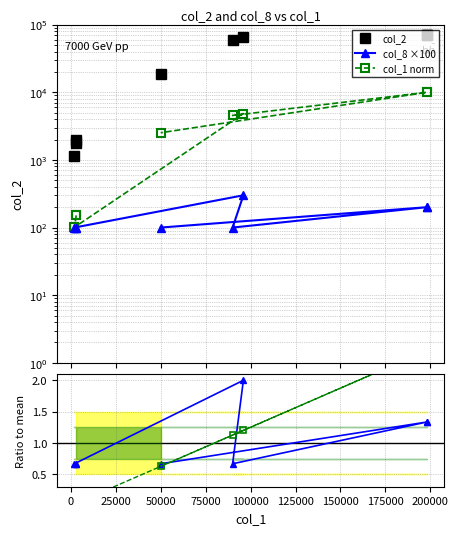

How many values in the col_2 series are below 58500?

4